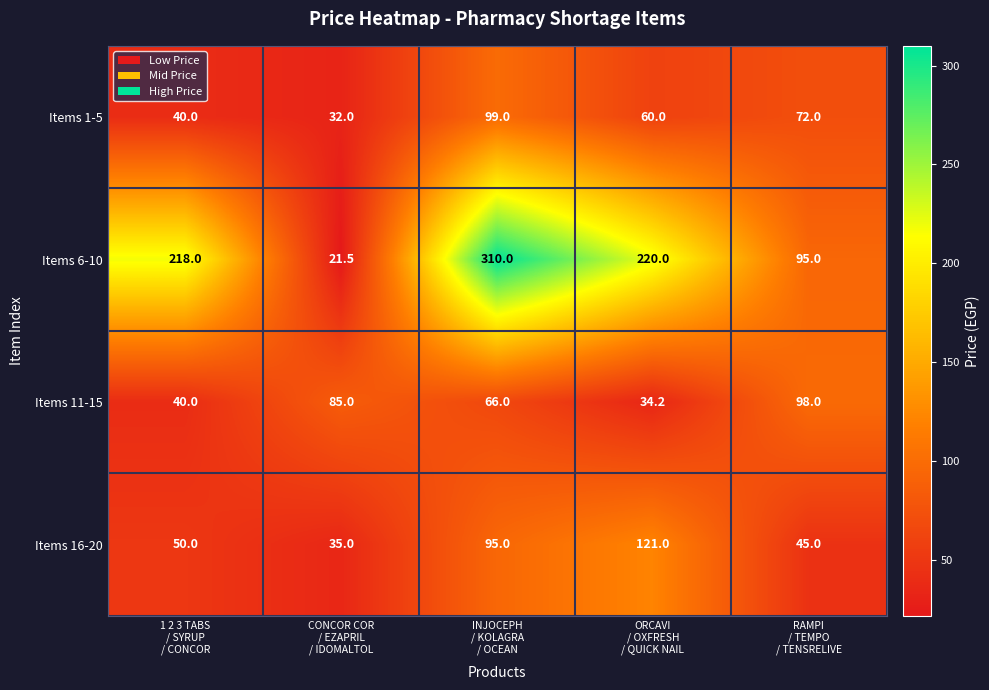

Count the number of data series in this chart.

4